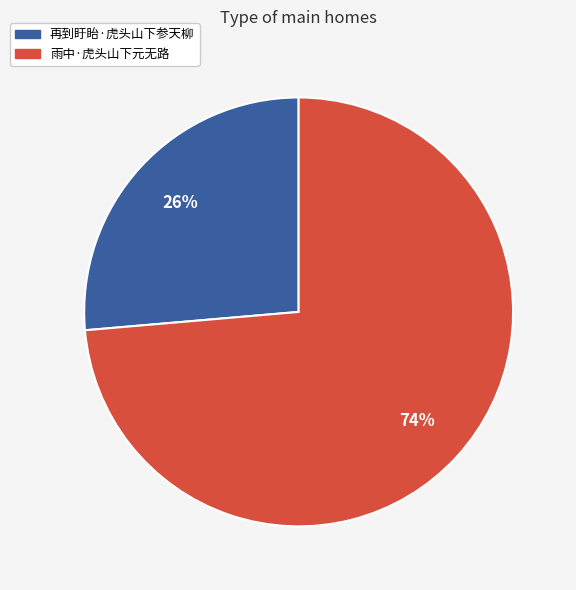

The 再到盱眙·虎头山下参天柳 slice represents 21% of the pie. True or false?

False